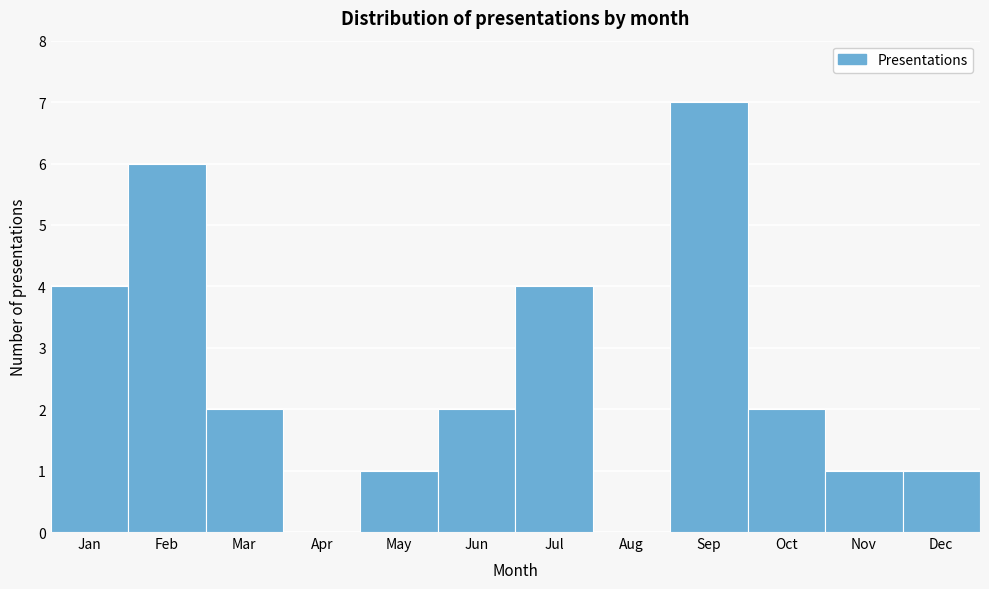

Reading left to right, list all the values displayed in this chart.

Jan=4	Feb=6	Mar=2	Apr=0	May=1	Jun=2	Jul=4	Aug=0	Sep=7	Oct=2	Nov=1	Dec=1